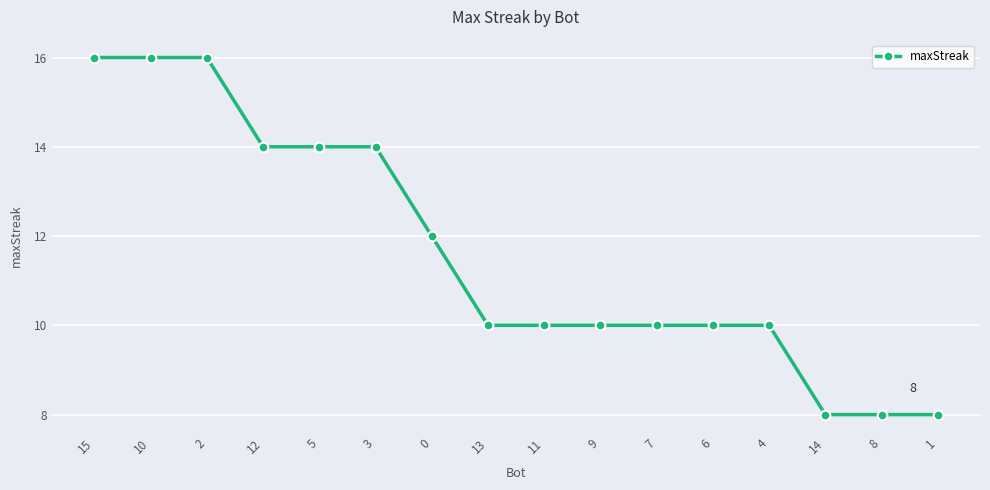

What is the label of the 6th point from the right?

7